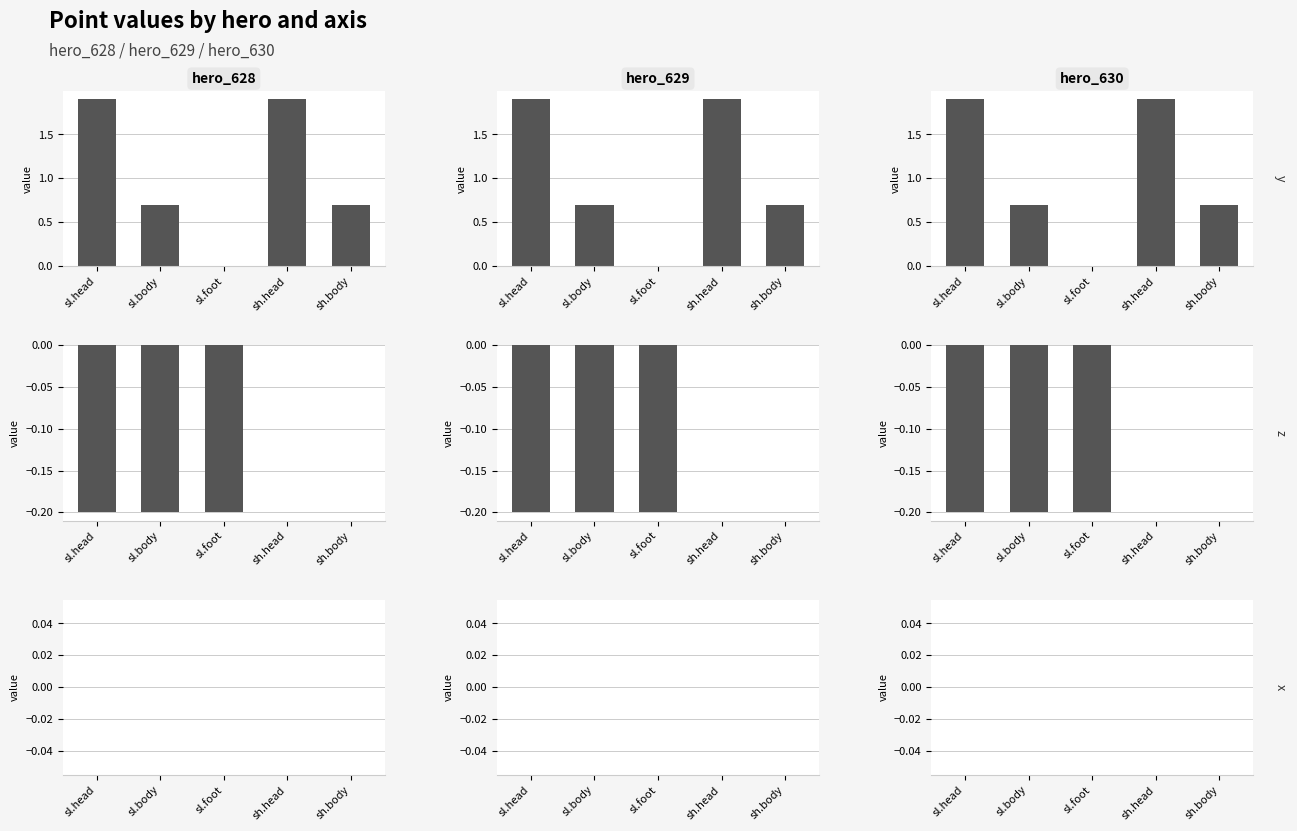

Is the value of x at sl.foot greater than the value of z at sh.body?

No